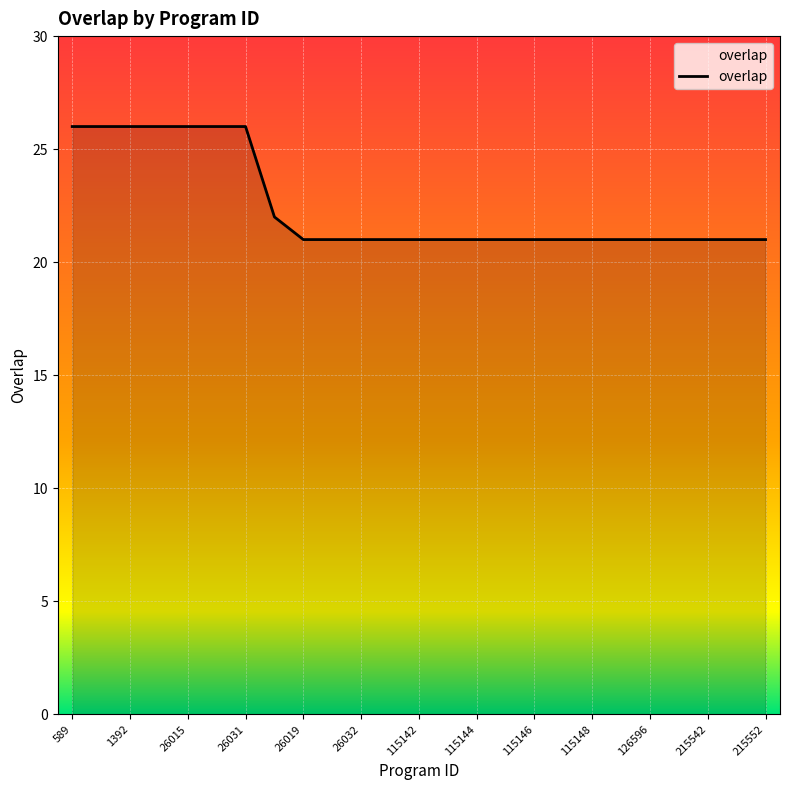

Does the chart display data point markers on the line(s)?

No